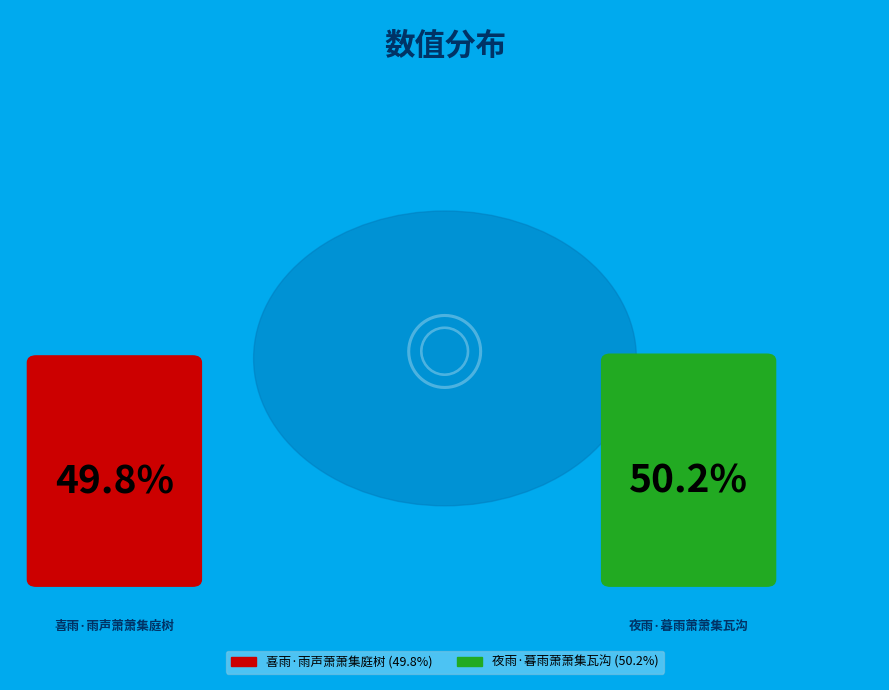

The 喜雨·雨声萧萧集庭树 slice represents 50% of the pie. True or false?

True